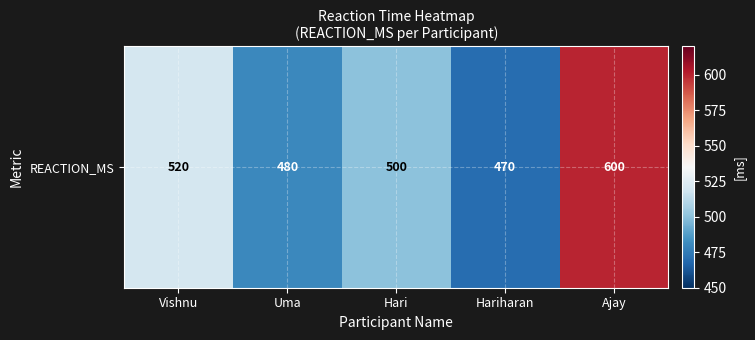

Where is the data nearest to the value 535?

Vishnu